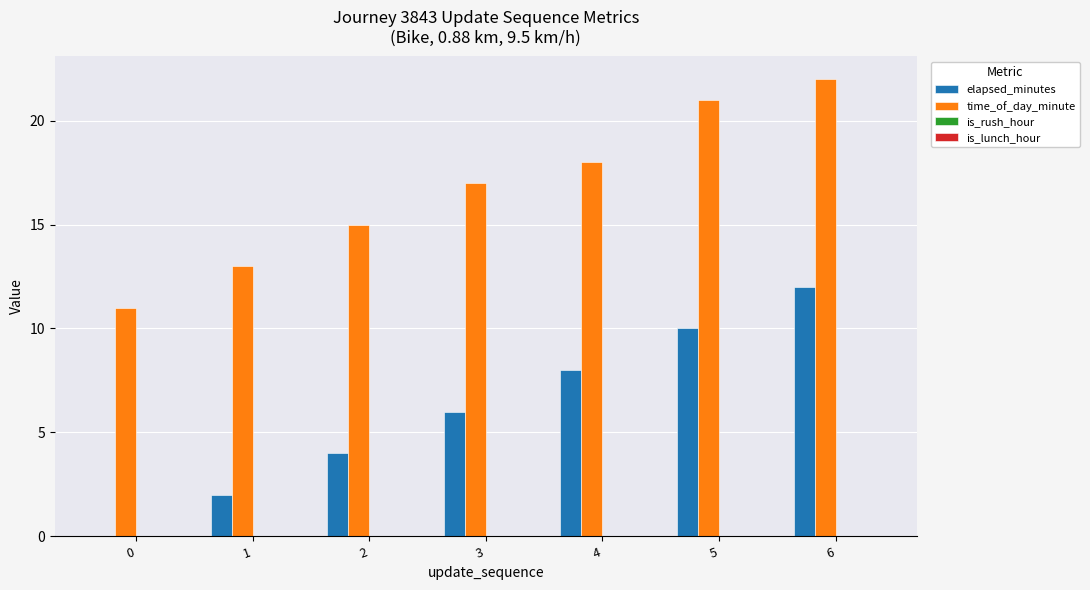

How many data points does each series have?

7